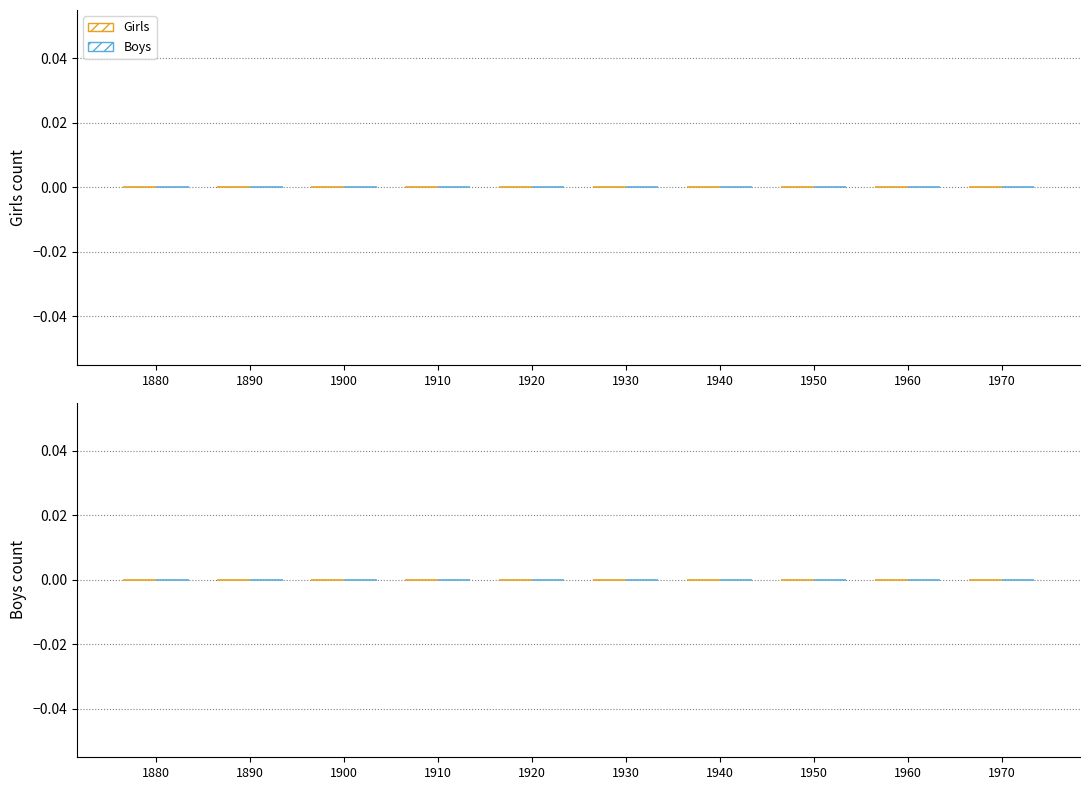

What are all the series names shown in the legend?

Girls, Boys